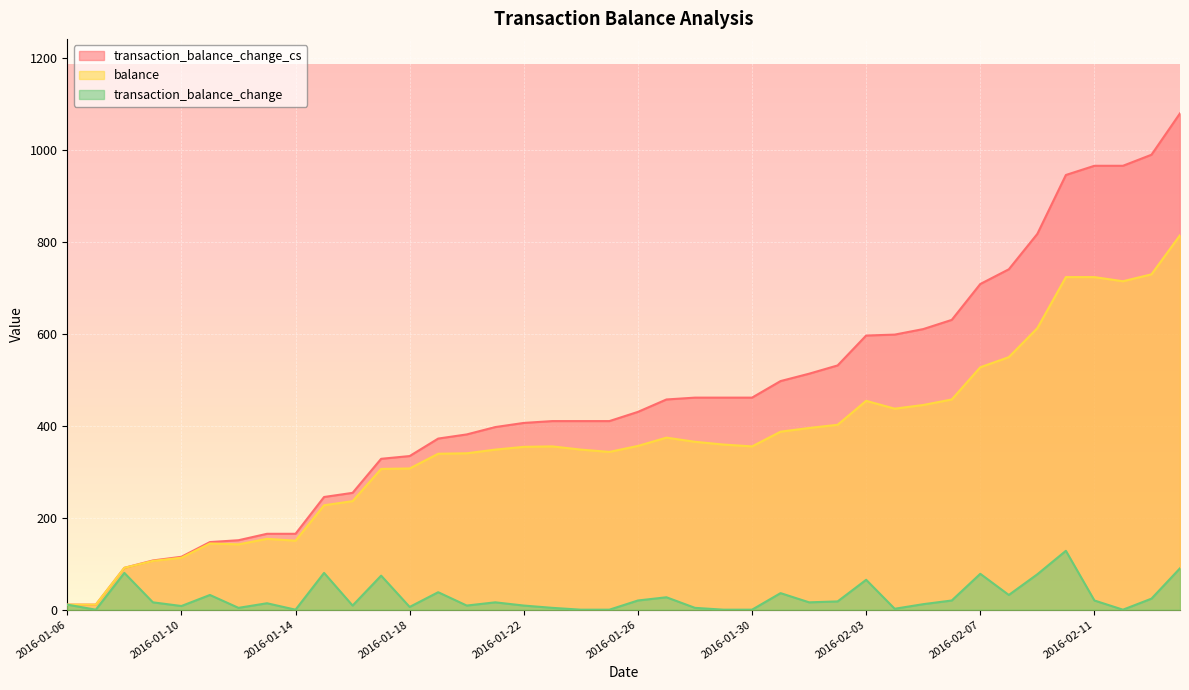

What is the average value of the transaction_balance_change series?

27